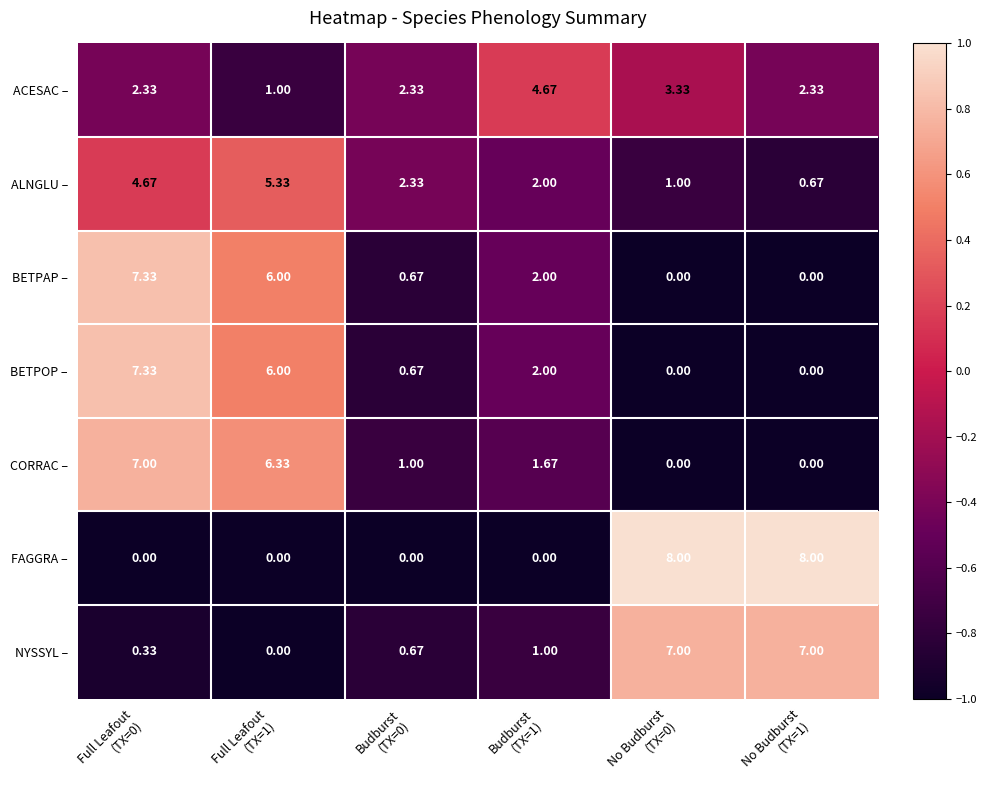

Which series has the widest spread of values?

FAGGRA –